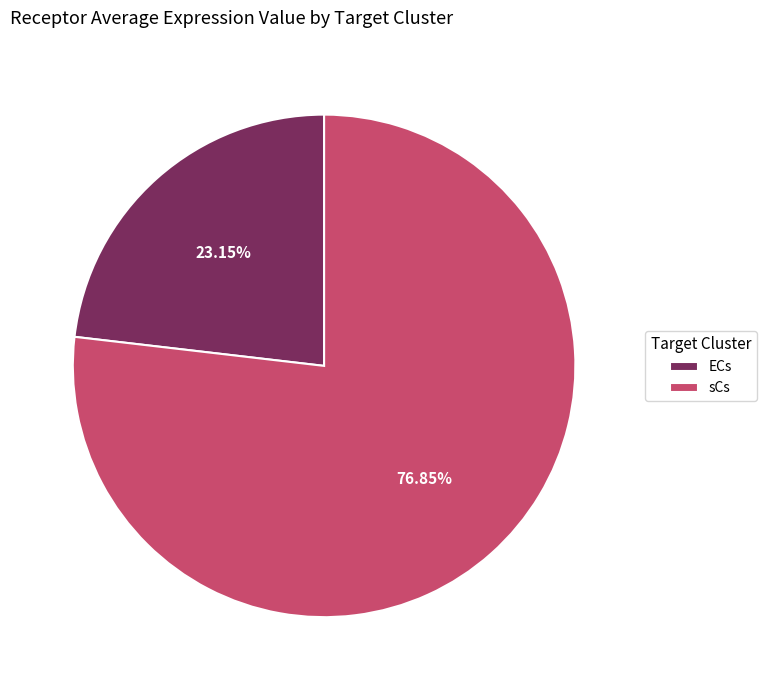

How many segments does this pie chart have?

2